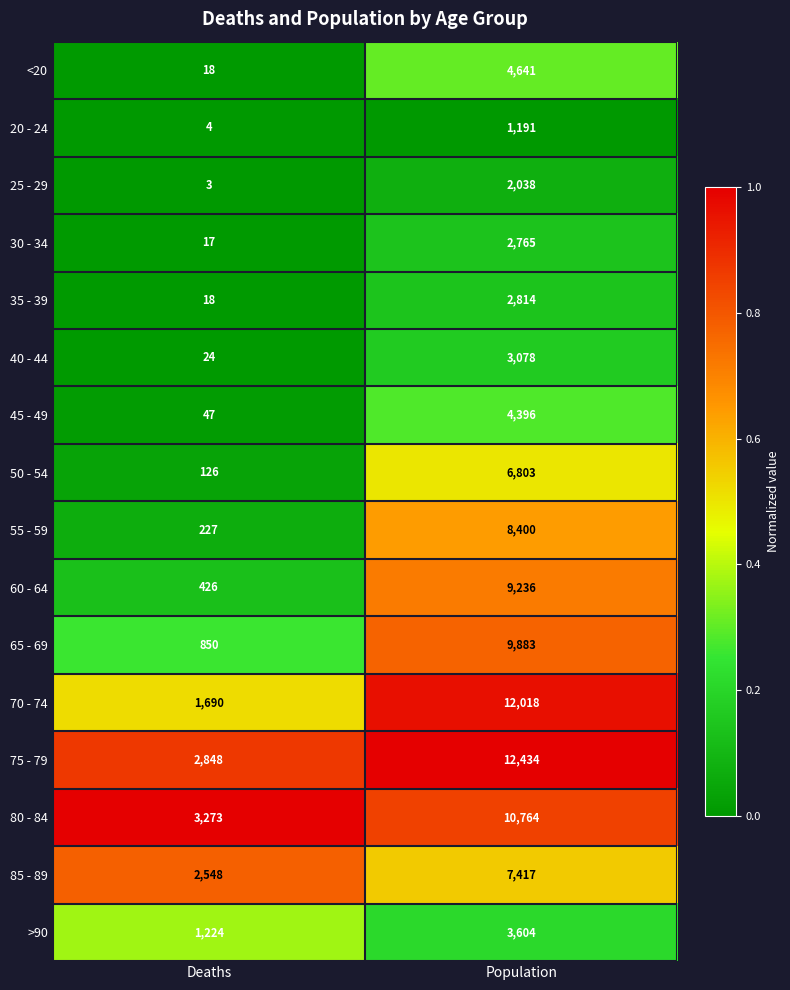

The 75 - 79 series shows 12434 at Population. True or false?

True